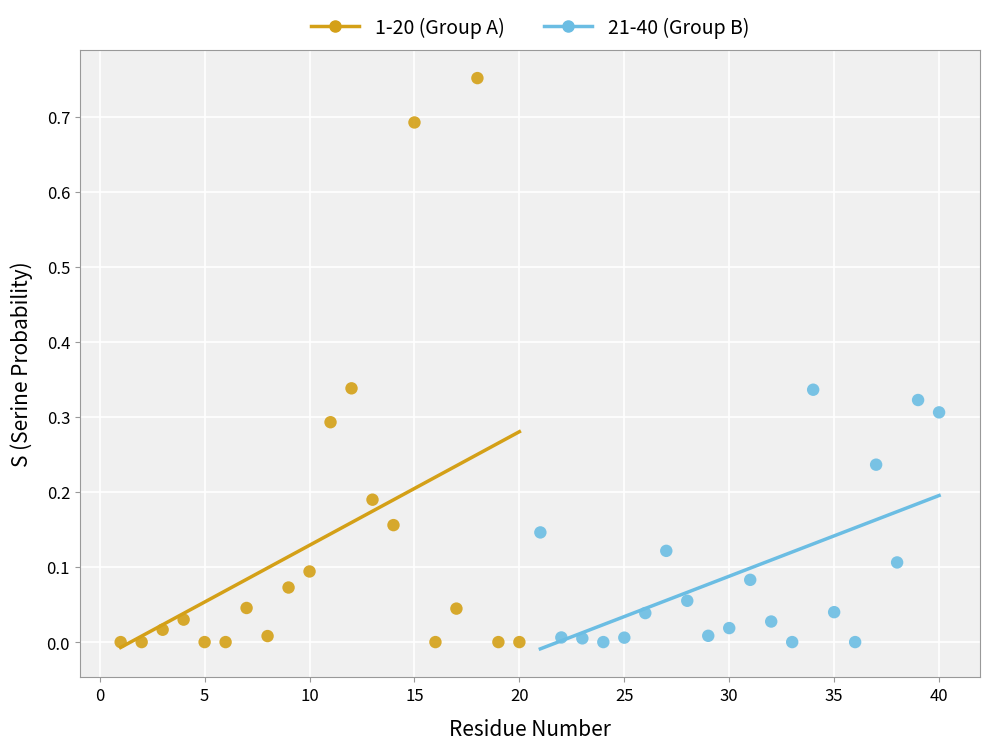

Which series reaches the maximum Y coordinate?

1-20 (Group A)